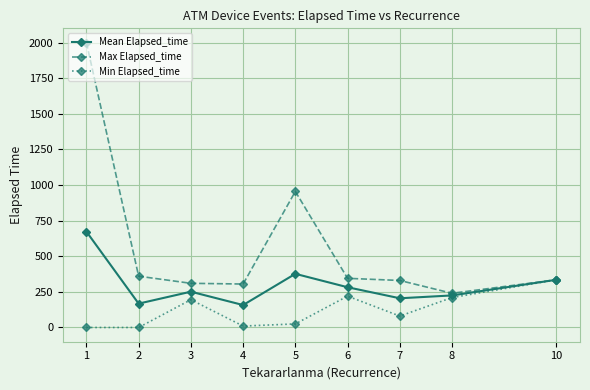

How many values in the Mean Elapsed_time series are below 251?

4